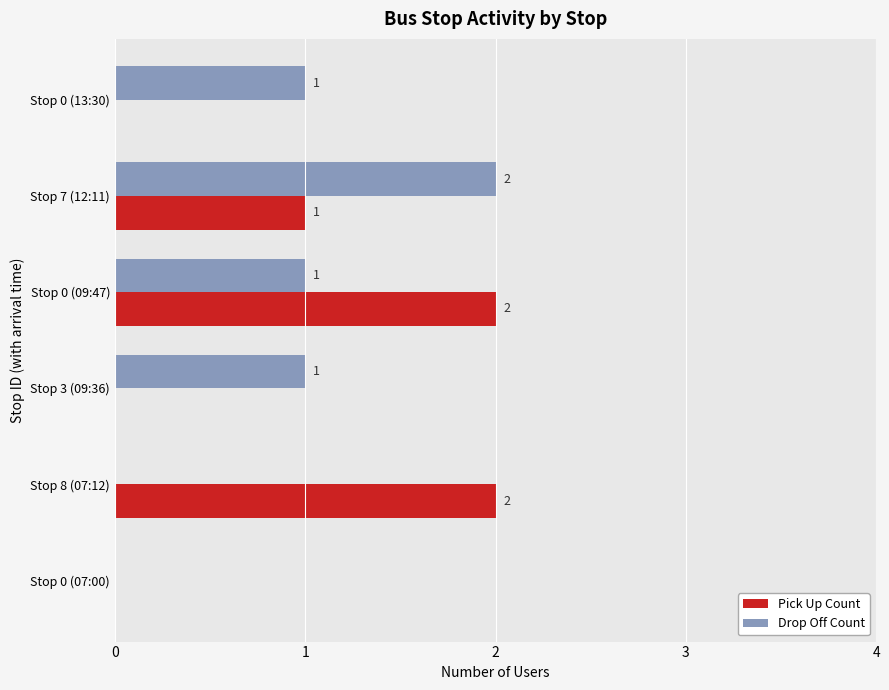

How many Pick Up Count values are between 0 and 2?

6